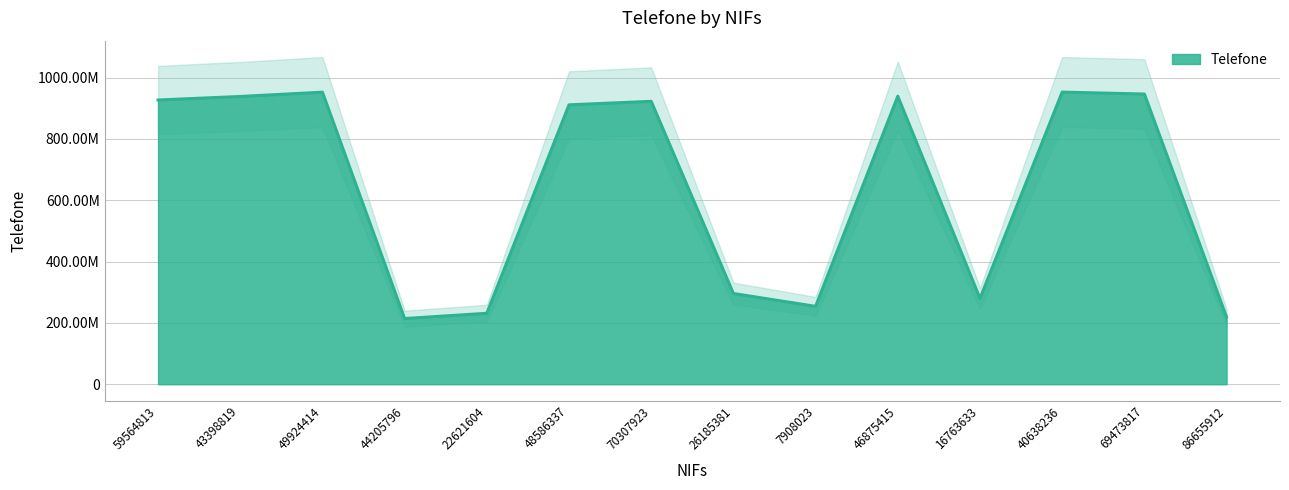

Where does the data first go above 922390978?

59564813